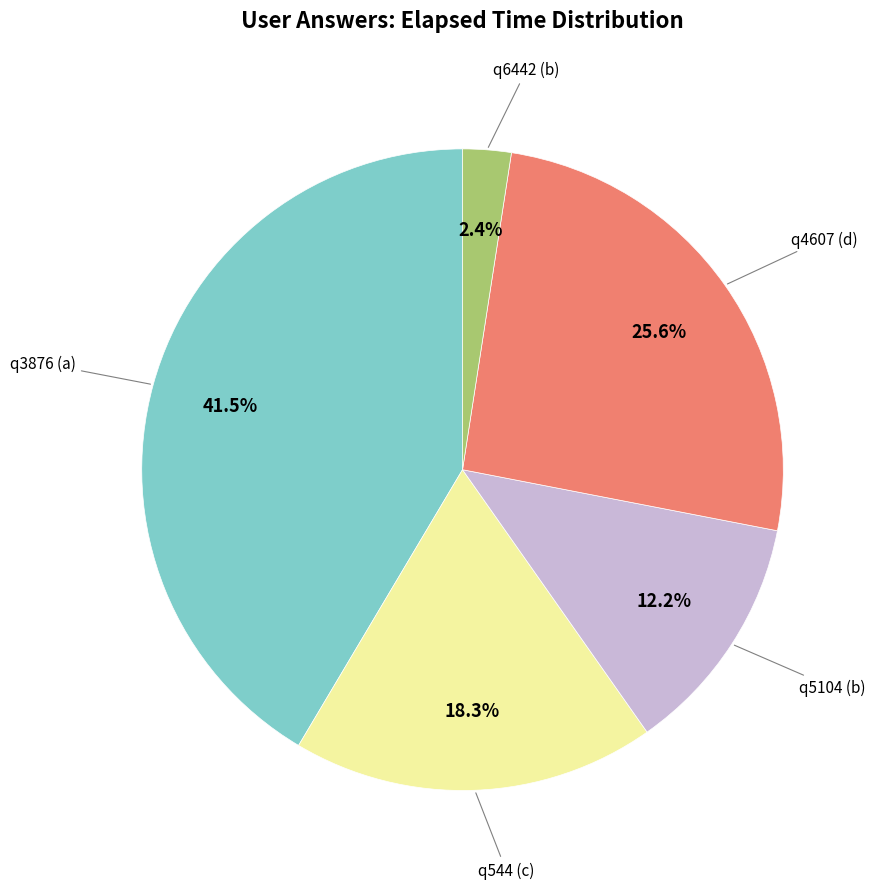

How many slices are in this pie chart?

5